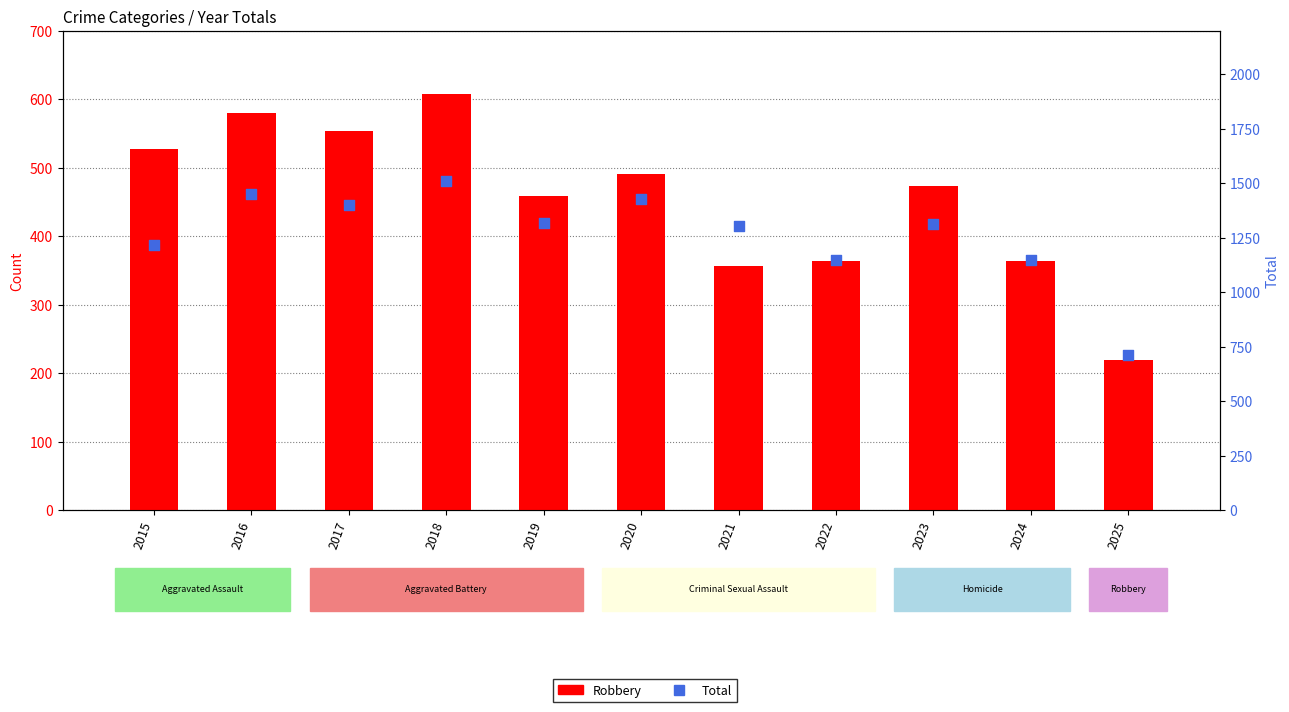

At how many categories does at least one series exceed 1308?

6